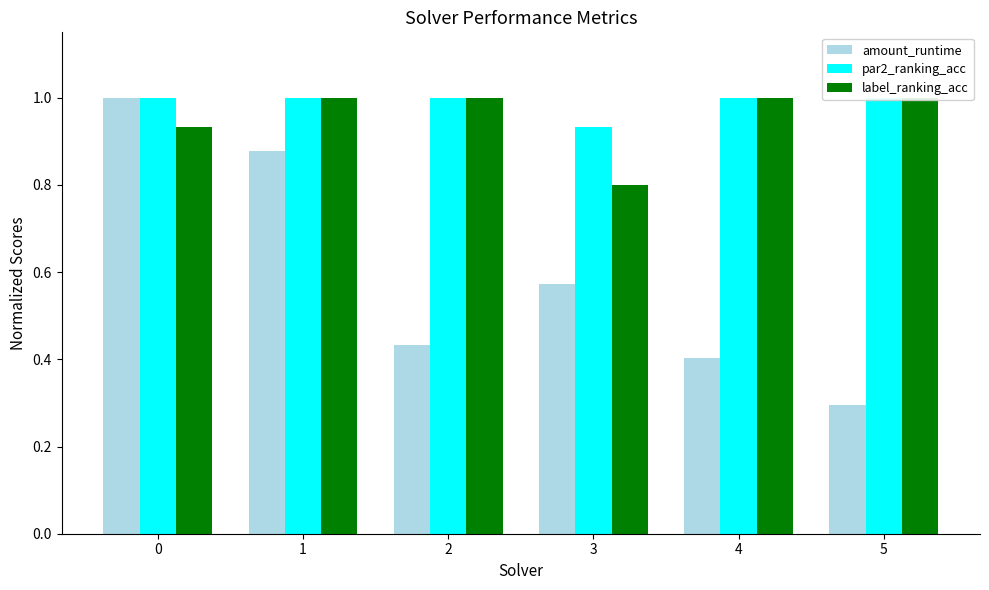

What is the value of the amount_runtime bar at the 2nd from the left?

0.9